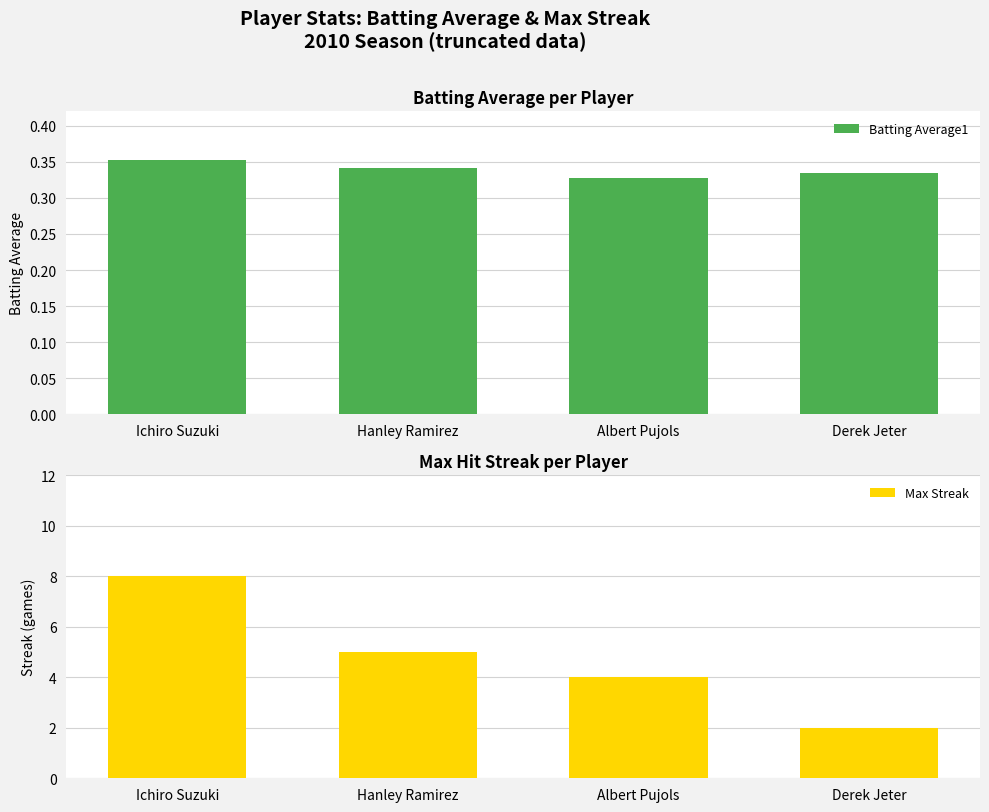

What is the label of the 1st bar from the right?

Derek Jeter